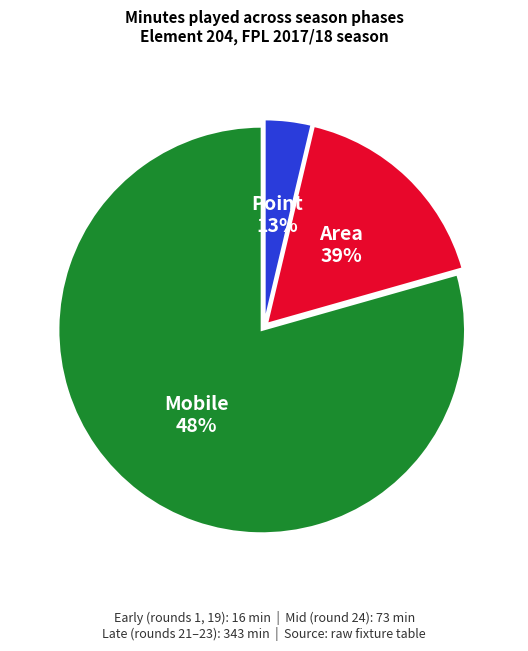

Does Round 24 represent more than half of the total?

No